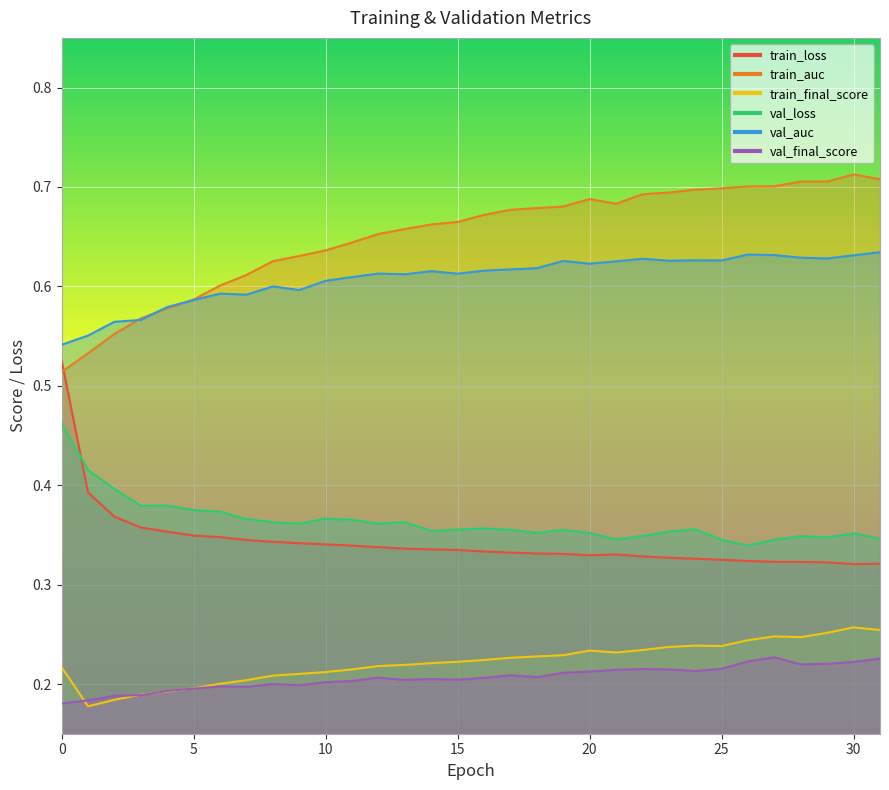

Which series has the widest spread of values?

train_loss